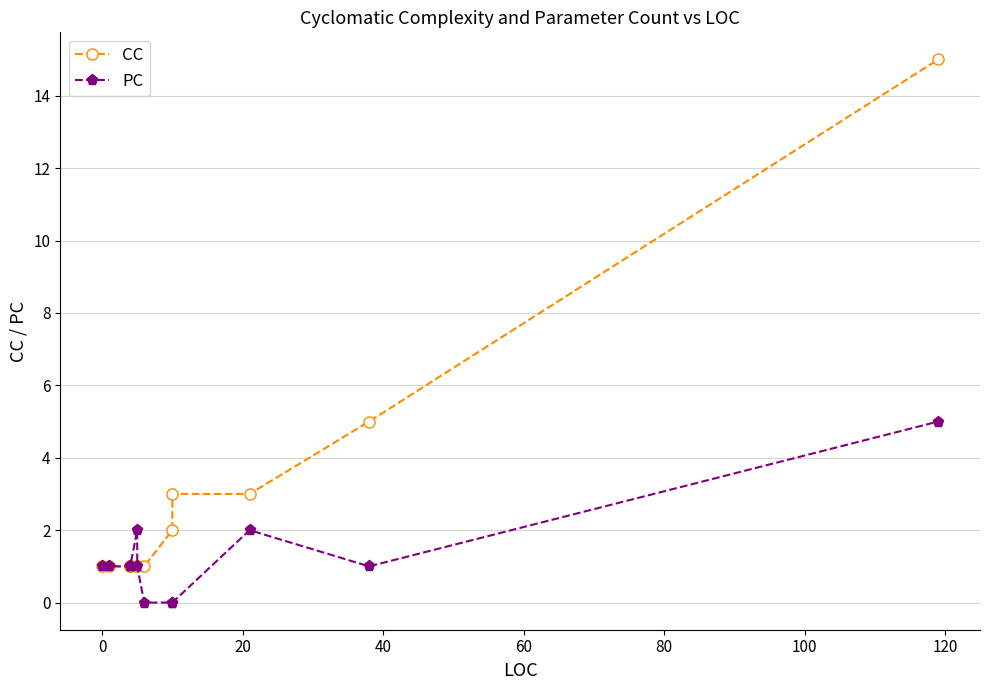

Reading left to right, transcribe all the data shown in this chart.

CC: 1	1	1	1	1	1	1	1	2	3	3	5	15
PC: 1	1	1	1	1	2	1	0	0	0	2	1	5